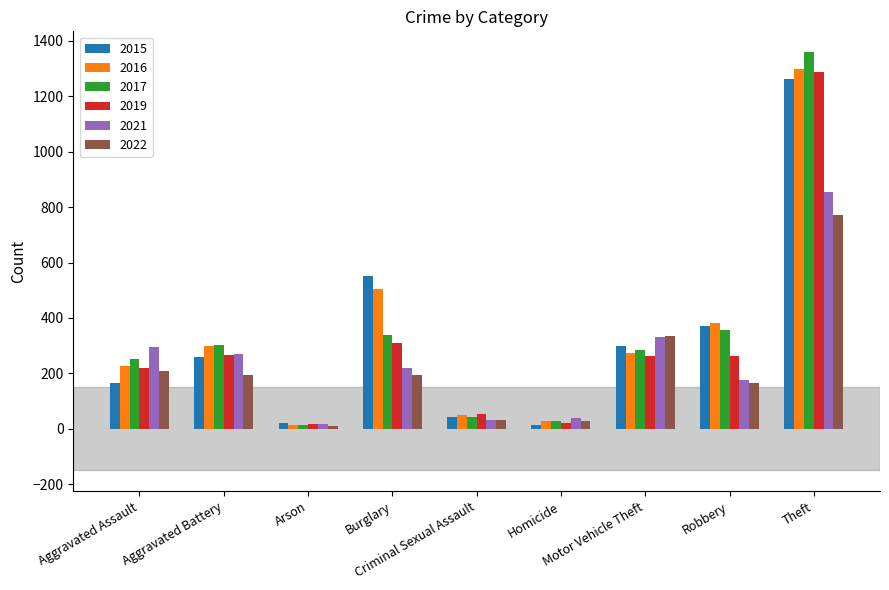

What is the total value across all series at Motor Vehicle Theft?

1786